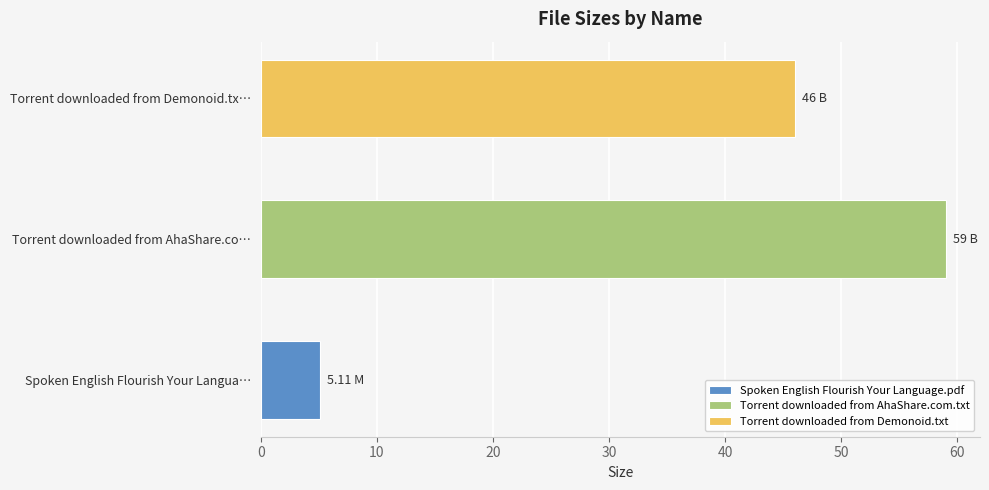

What is the difference between the maximum and minimum values?

53.9